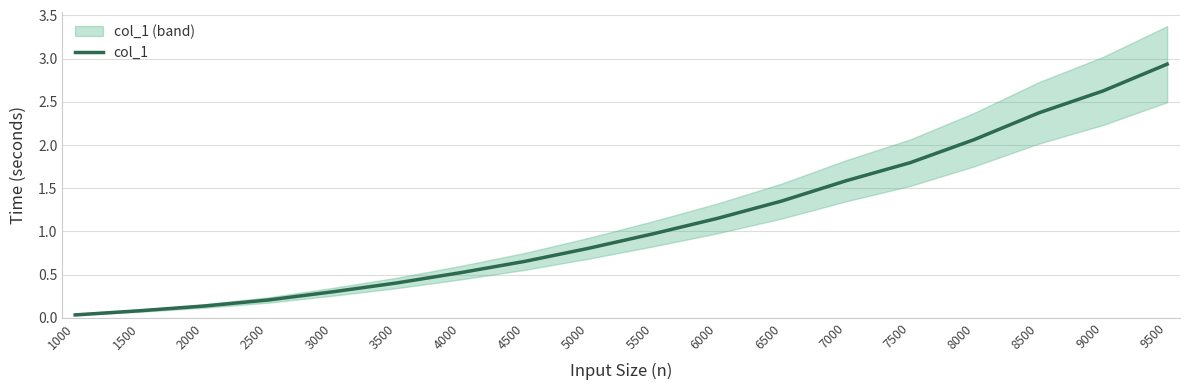

Rank the categories by value from highest to lowest.

9500, 9000, 8500, 8000, 7500, 7000, 6500, 6000, 5500, 5000, 4500, 4000, 3500, 3000, 2500, 2000, 1500, 1000